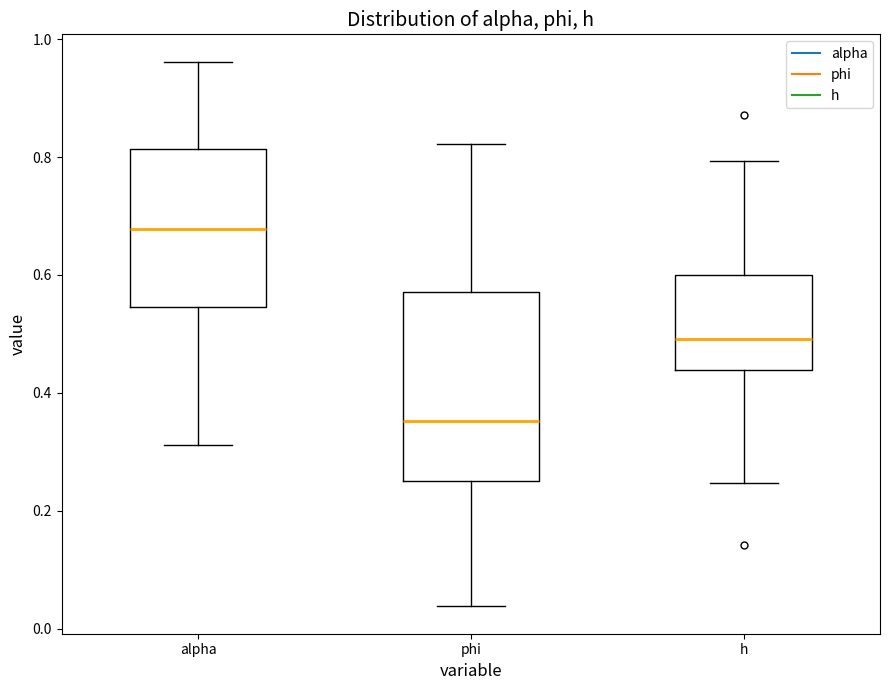

Which box is the tallest, from its lower edge to its upper edge?

phi